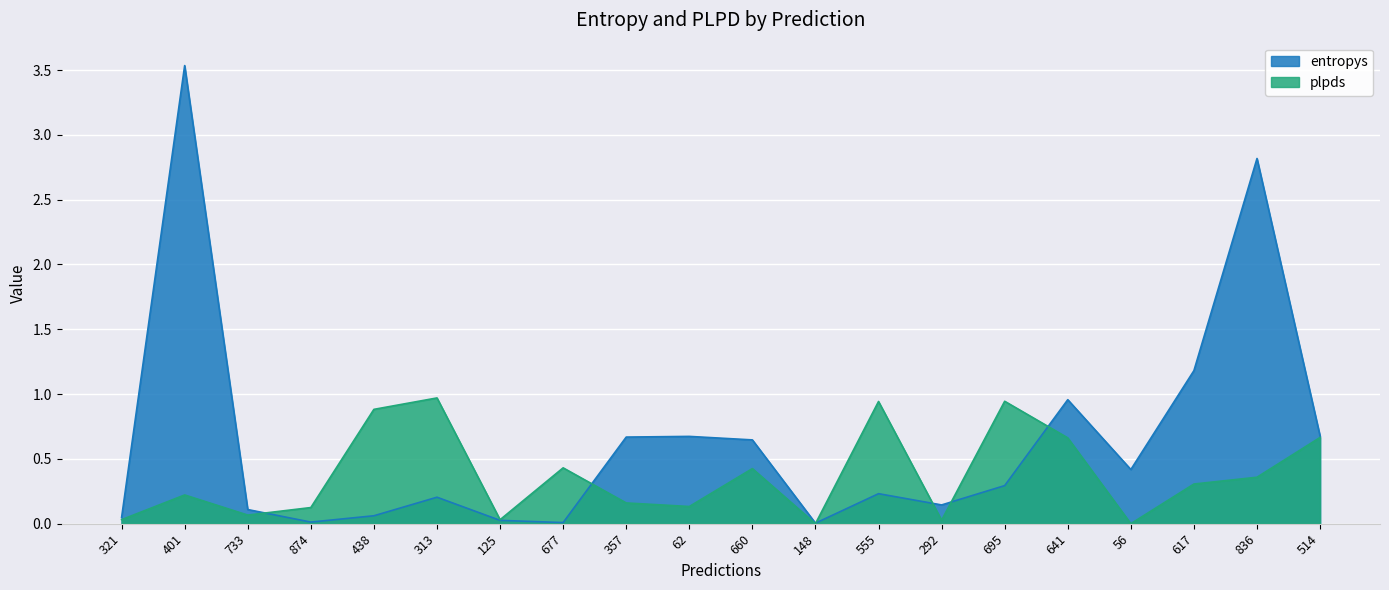

The entropys series shows 0.2 at 56. True or false?

False